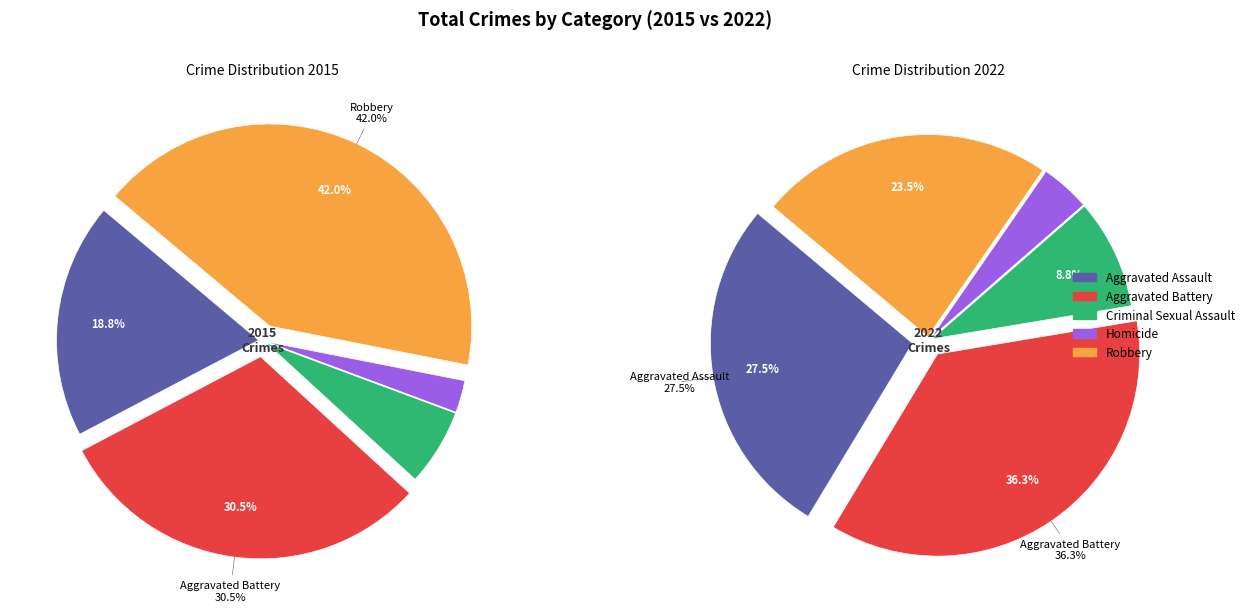

How many segments does this pie chart have?

5